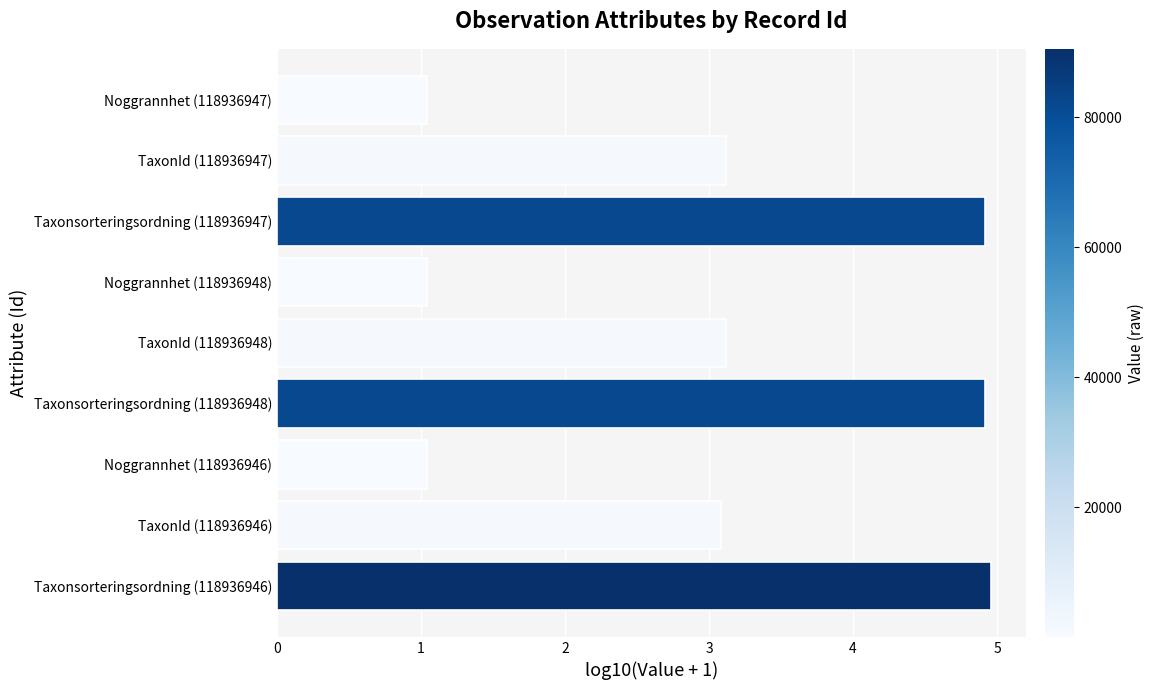

How many bars are there in total?

9